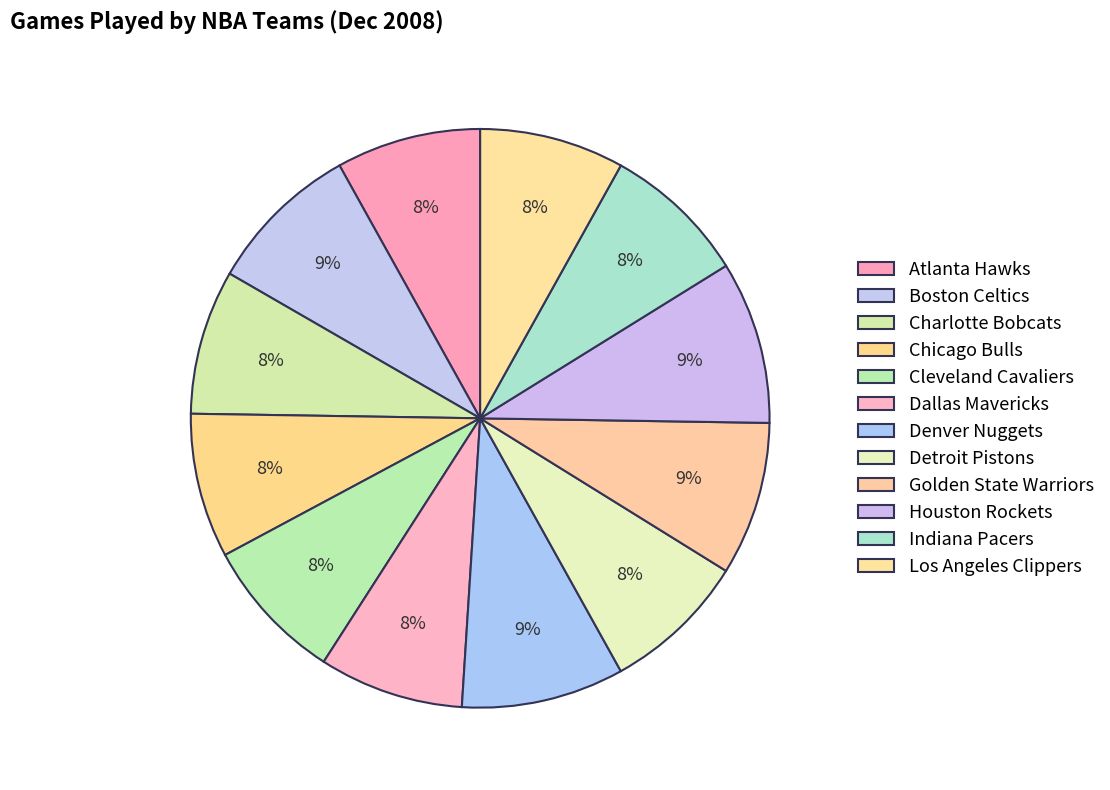

What percentage is the Indiana Pacers slice, to the nearest percent?

8%